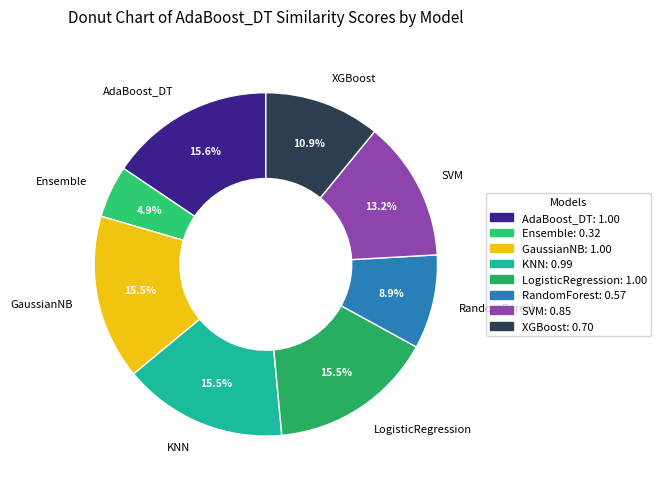

Which slice is the smallest?

Ensemble